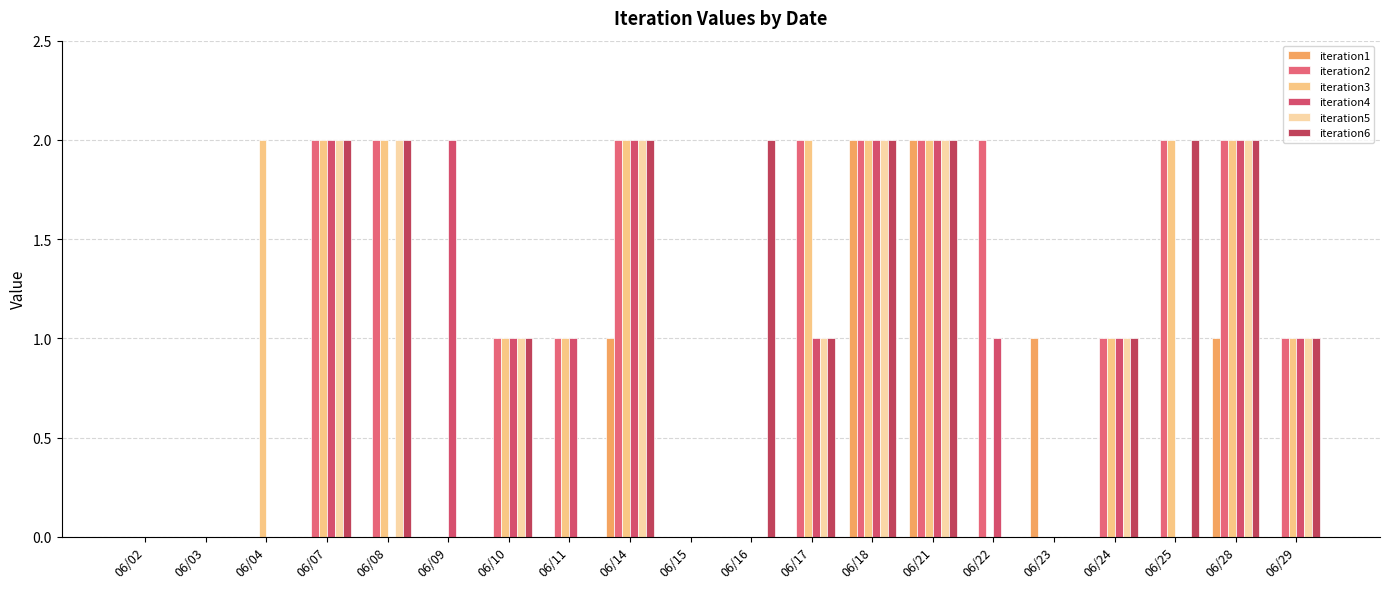

What is the average value of the iteration3 series?

1